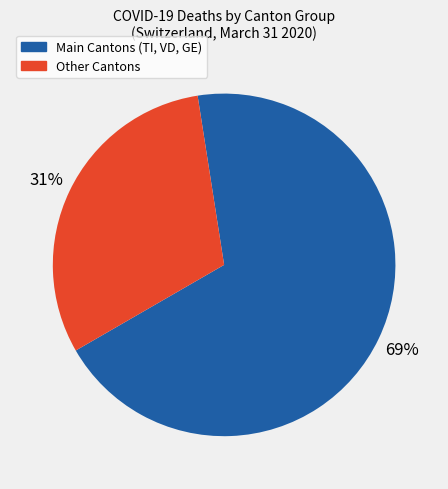

Is there any slice that represents more than half of the pie?

Yes